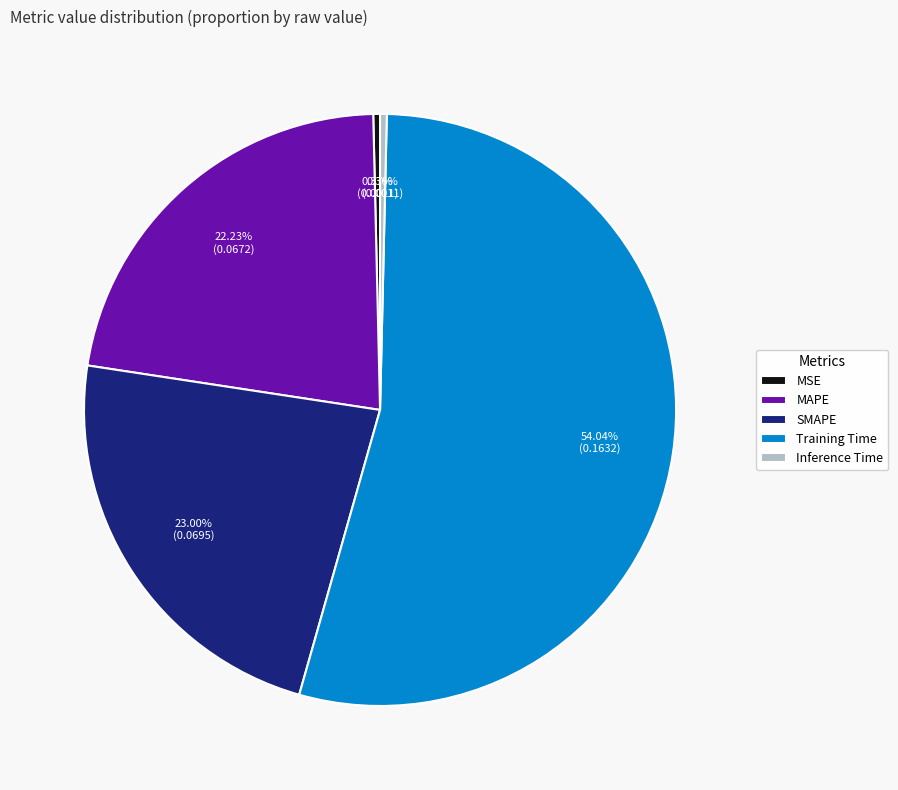

What percentage do MAPE and SMAPE together represent?

45.2%